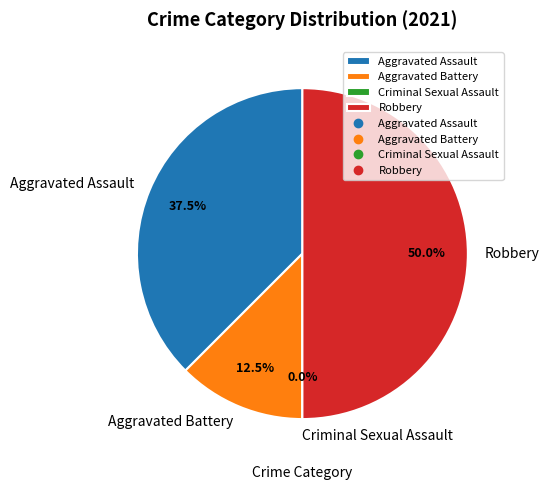

Between Aggravated Battery and Criminal Sexual Assault, which is larger?

Aggravated Battery